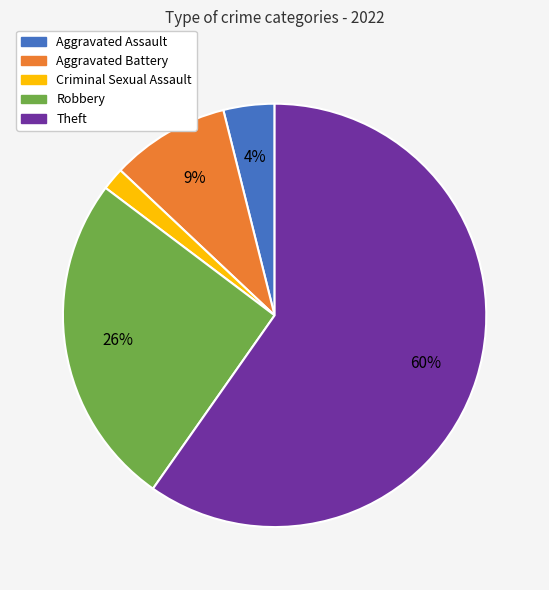

Combined, do Aggravated Assault and Theft account for over 50%?

Yes